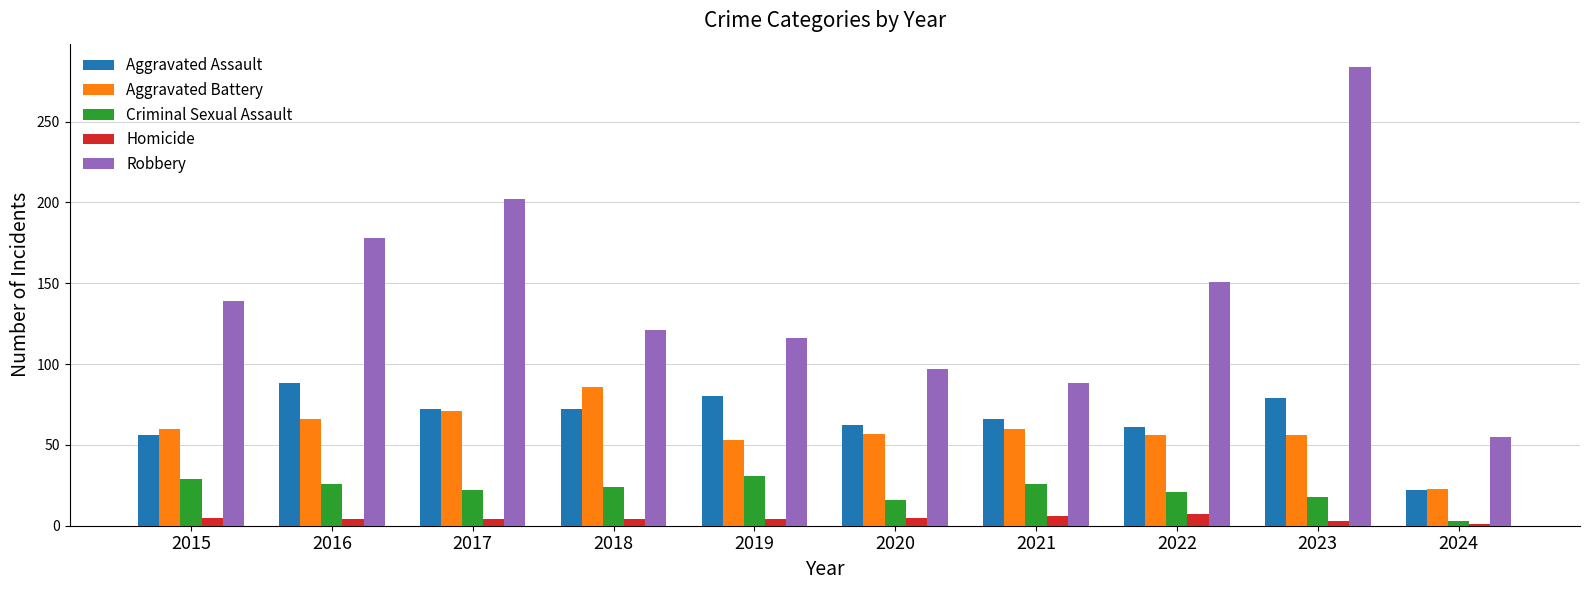

The value of Criminal Sexual Assault at 2020 is 28. True or false?

False